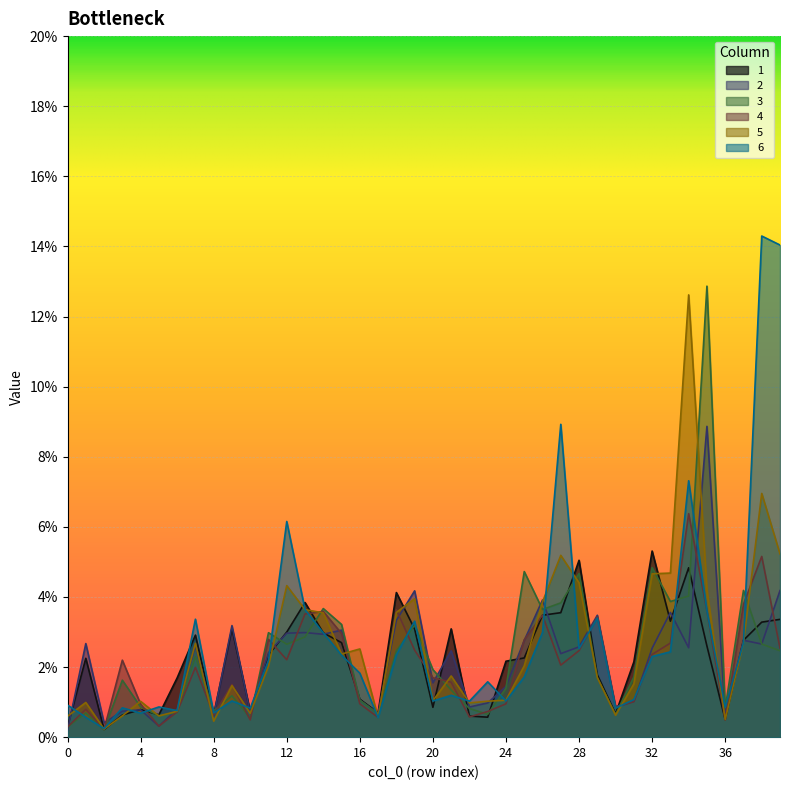

True or false: 3 has more than 2 interior local peaks.

True